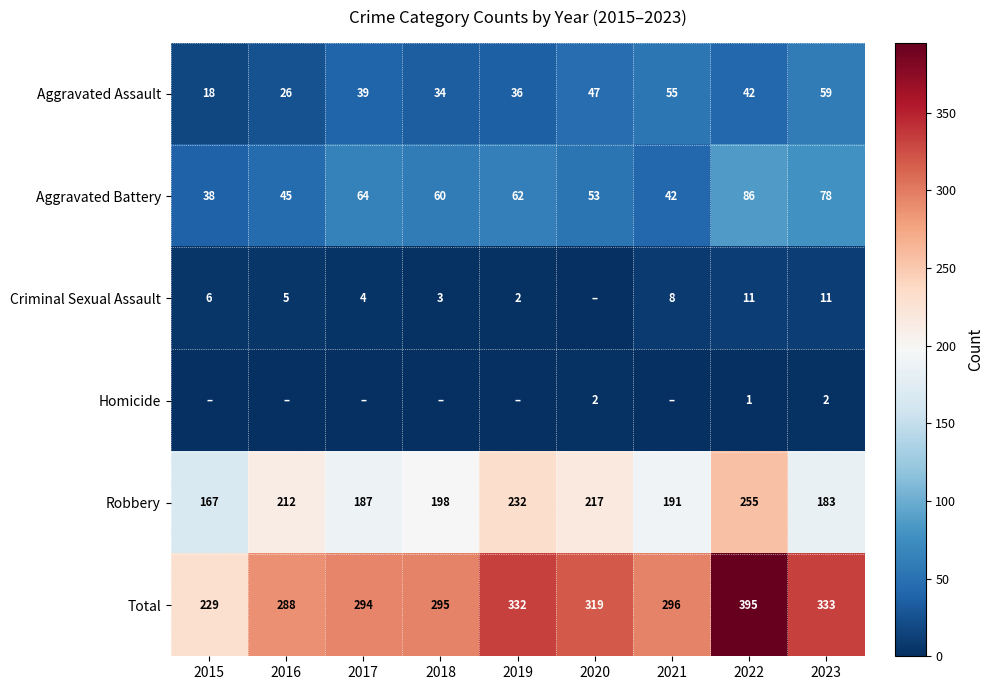

How many data points in Aggravated Assault are less than 39?

4